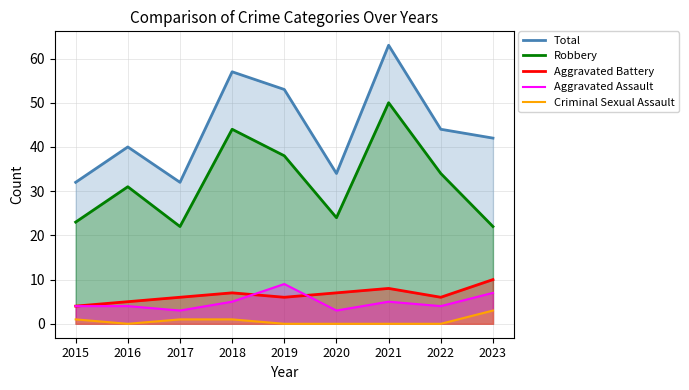

What is the sum of the Criminal Sexual Assault values at 2017 and 2016?

1